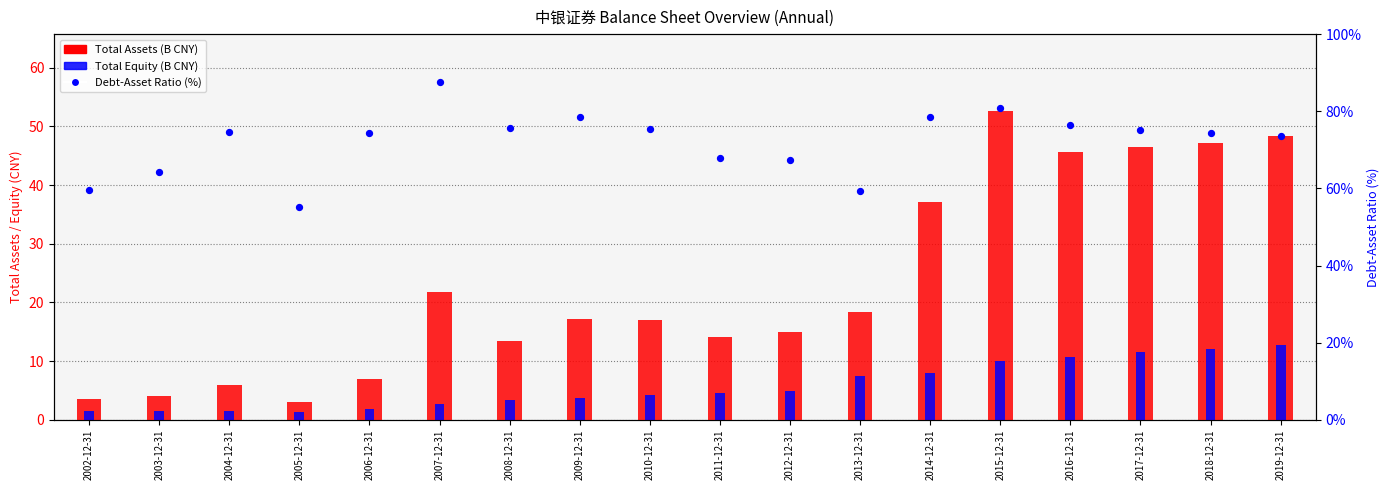

At how many categories does at least one series exceed 18?

18